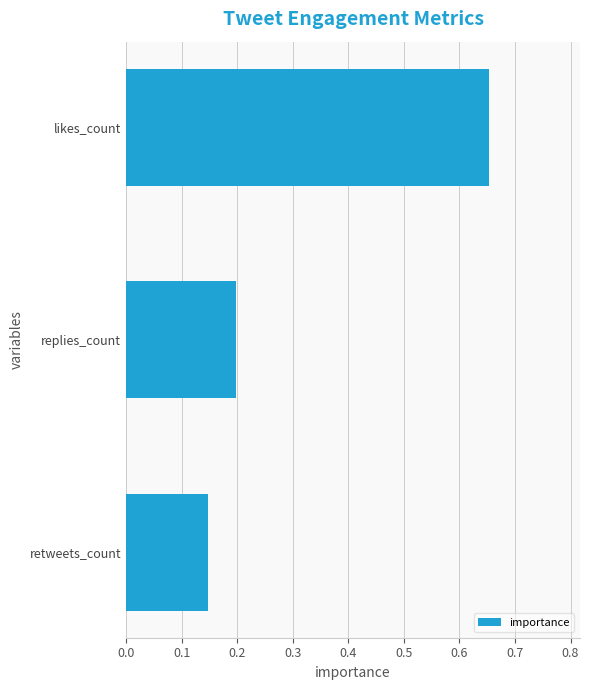

How many bars are there in total?

3